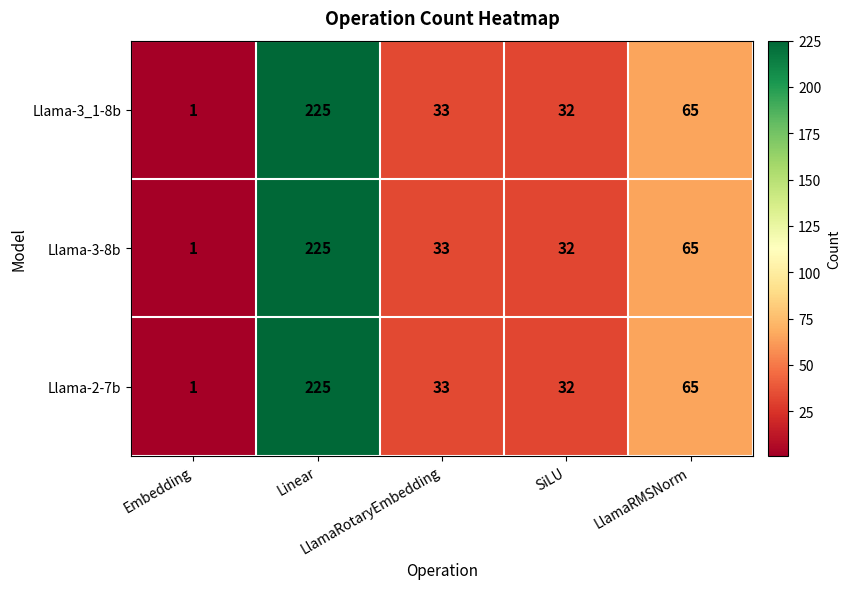

What is the average value of the Llama-3-8b series?

71